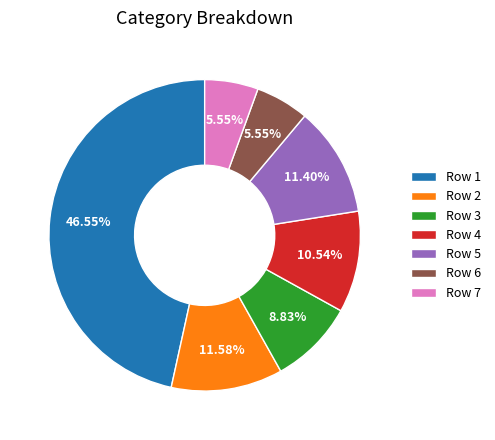

Is the sum of Row 2 and Row 7 greater than half?

No